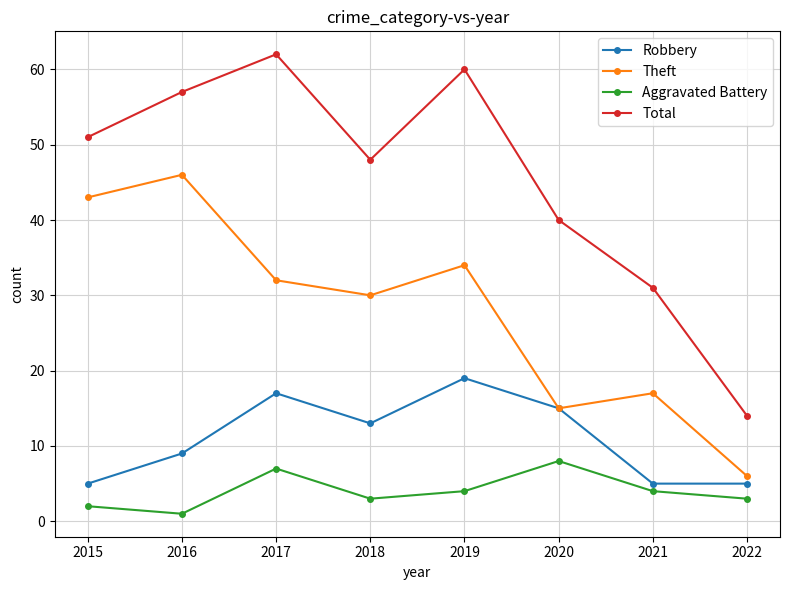

How many lines are shown in the chart?

4